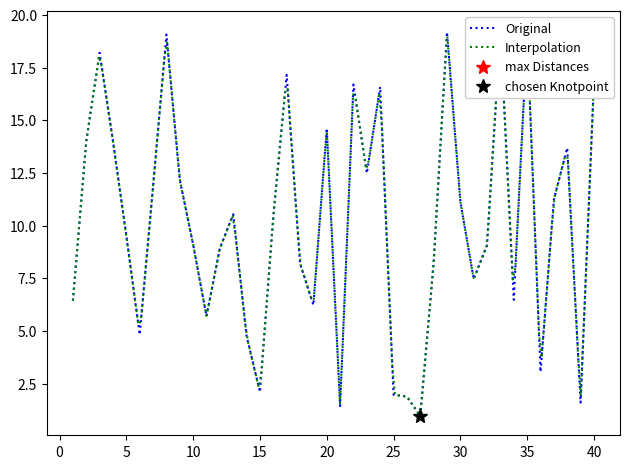

Where is the first local minimum?

006